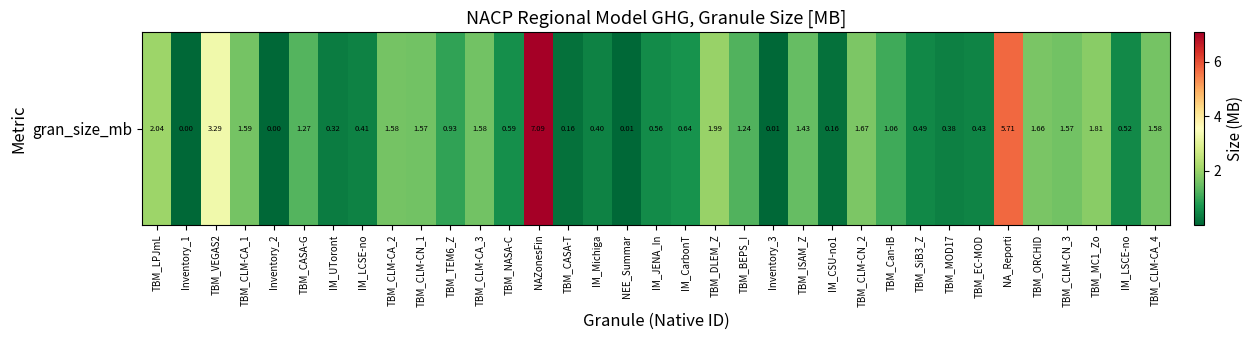

What is the average value?

1.3